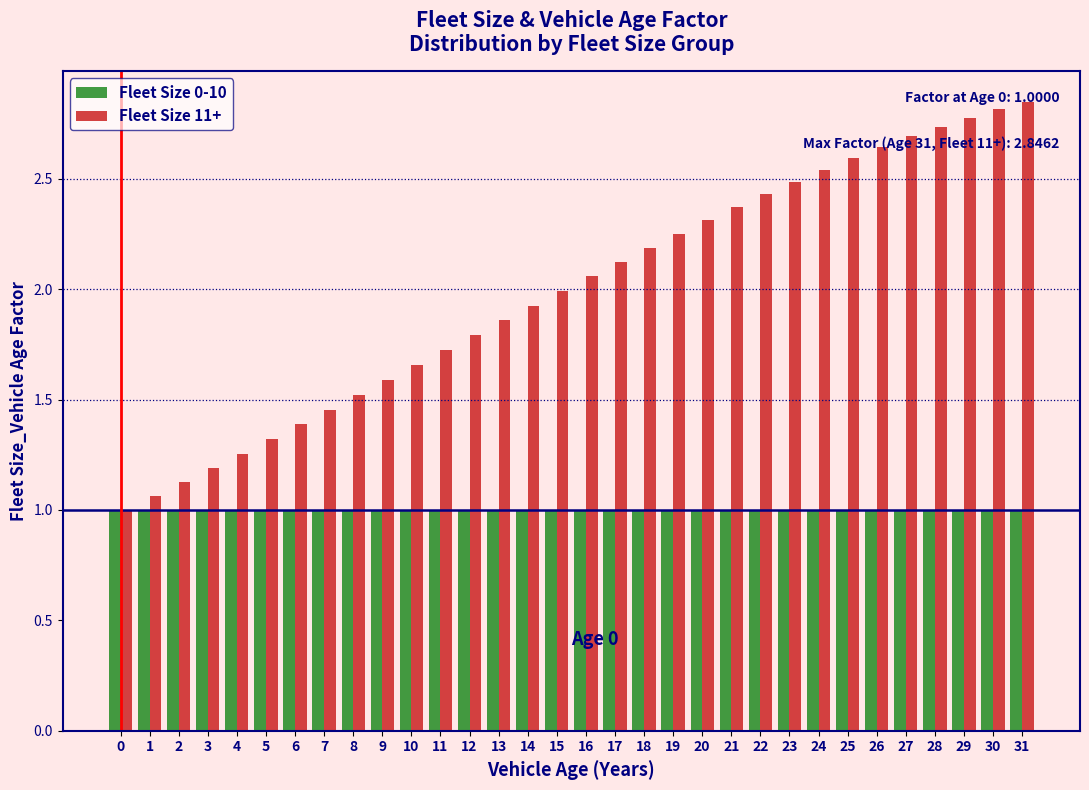

List the series in order of their overall mean, highest first.

Fleet Size 11+, Fleet Size 0-10